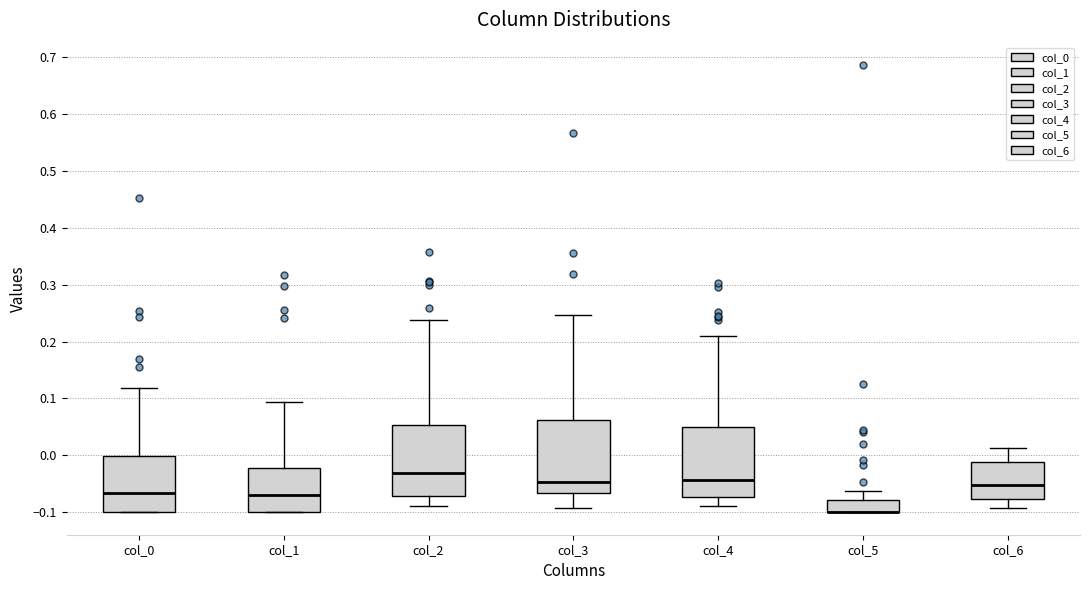

Reading left to right, read every box against the y-axis: the position of its median line, the range the box covers, and the ends of its whiskers. The values are not printed on the chart, so give them approximately, as read against the axis.

col_0: median -0.07, box -0.10 to 0.00, whiskers -0.10 to 0.12
col_1: median -0.07, box -0.10 to -0.02, whiskers -0.10 to 0.09
col_2: median -0.03, box -0.07 to 0.05, whiskers -0.09 to 0.24
col_3: median -0.05, box -0.07 to 0.06, whiskers -0.09 to 0.25
col_4: median -0.04, box -0.07 to 0.05, whiskers -0.09 to 0.21
col_5: median -0.10 (drawn on the box's lower edge), box -0.10 to -0.08, whiskers -0.10 to -0.06
col_6: median -0.05, box -0.08 to -0.01, whiskers -0.09 to 0.01